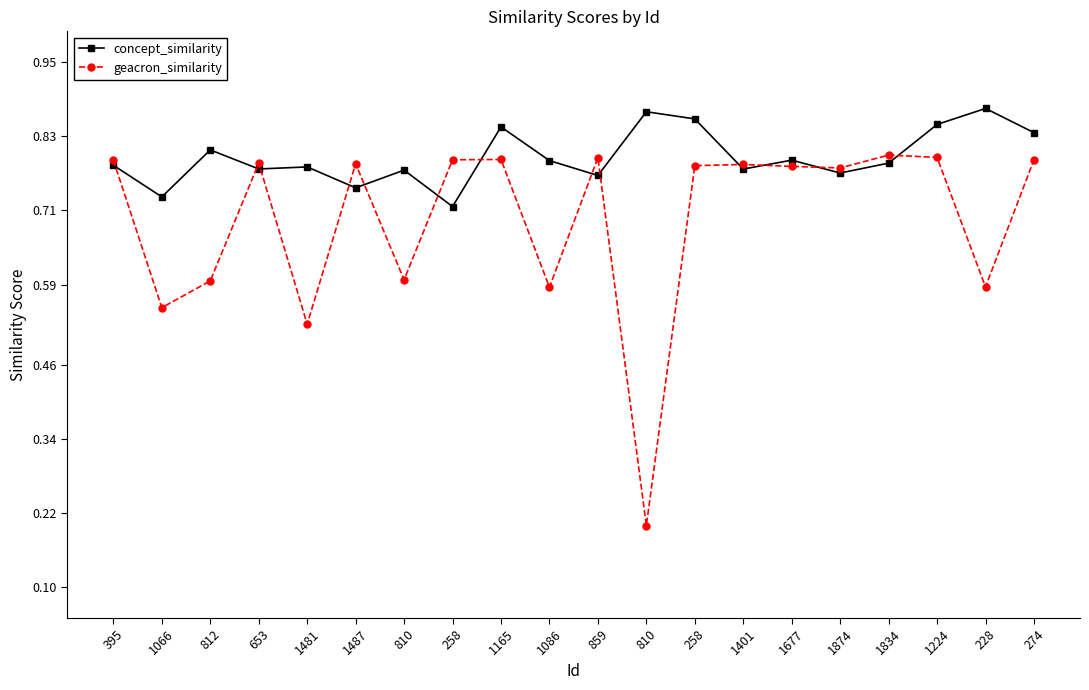

What are all the series names shown in the legend?

concept_similarity, geacron_similarity